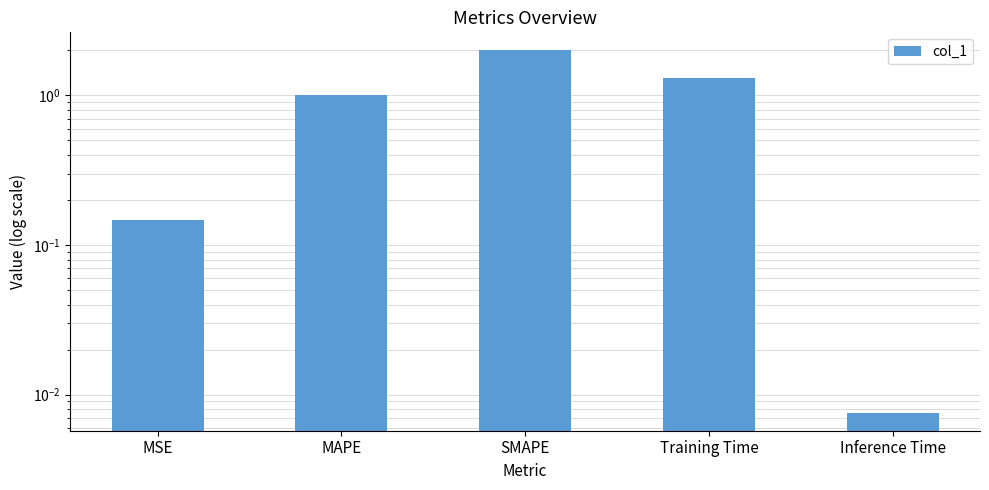

Reading left to right, list all the values displayed in this chart.

MSE=0.1	MAPE=1.0	SMAPE=2.0	Training Time=1.3	Inference Time=0.0